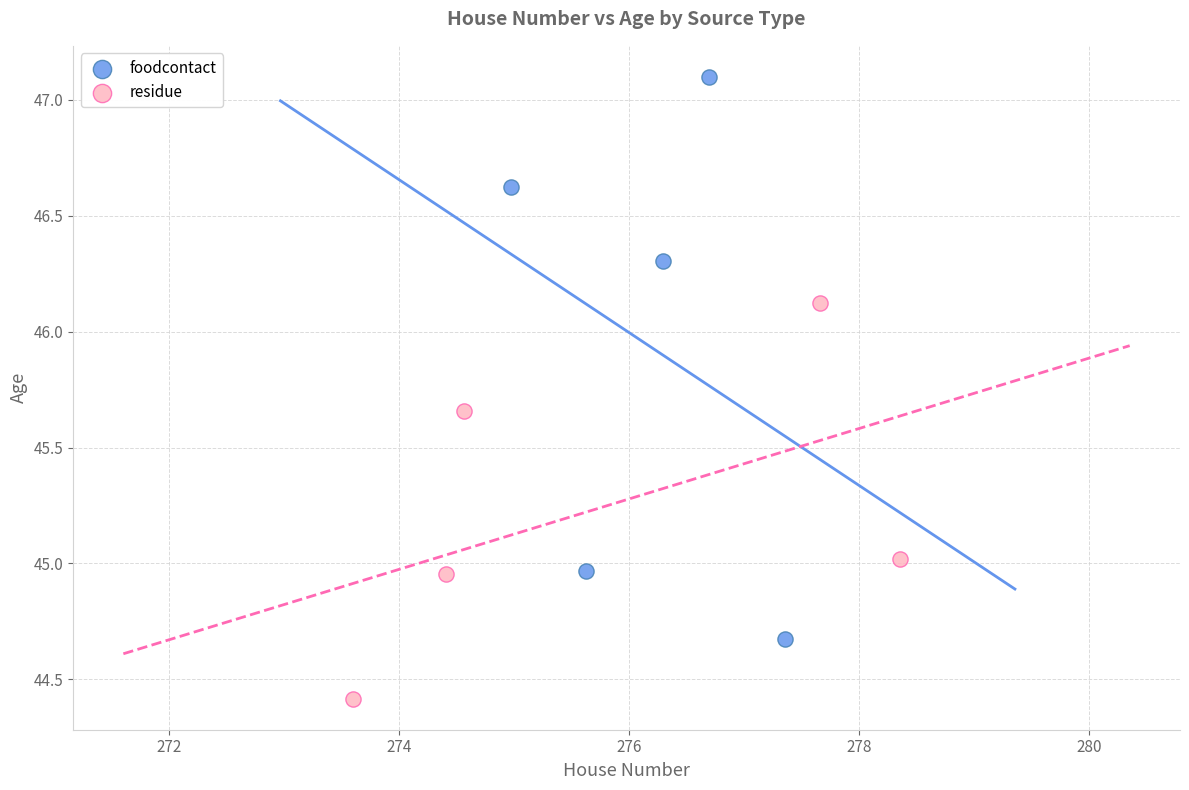

Which series has the widest spread of Y values?

foodcontact